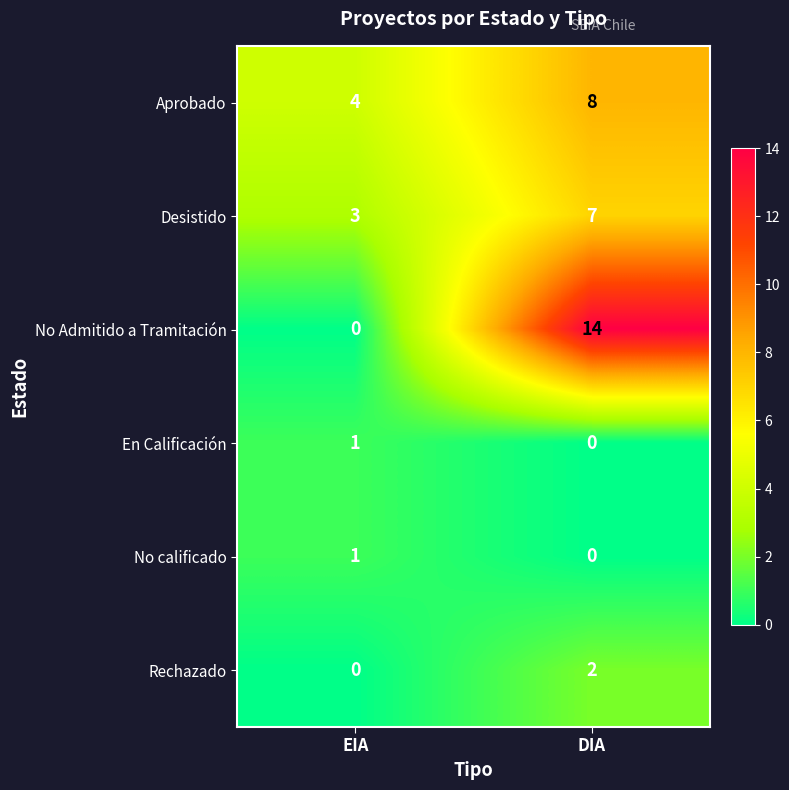

True or false: Aprobado has a value of 4 at EIA.

True